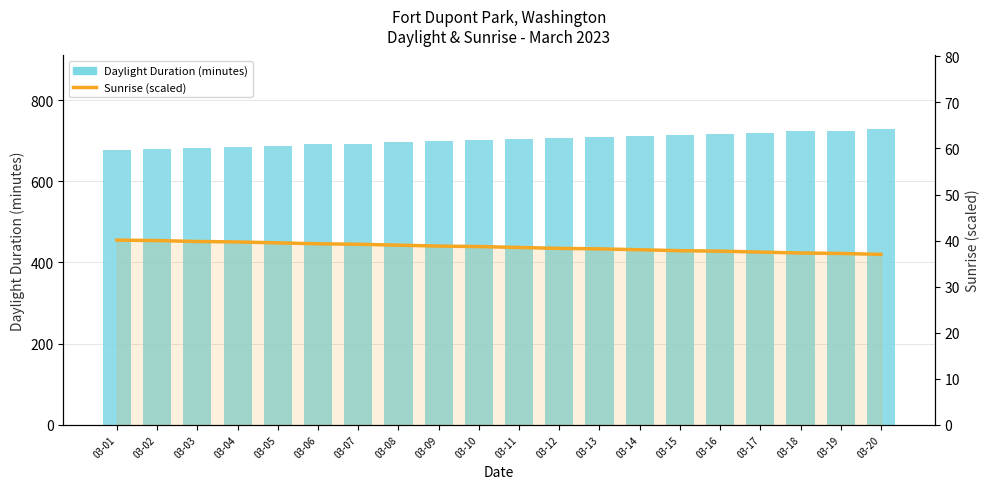

Is it true that Daylight Duration (minutes) equals 691.0 at 03-06?

True